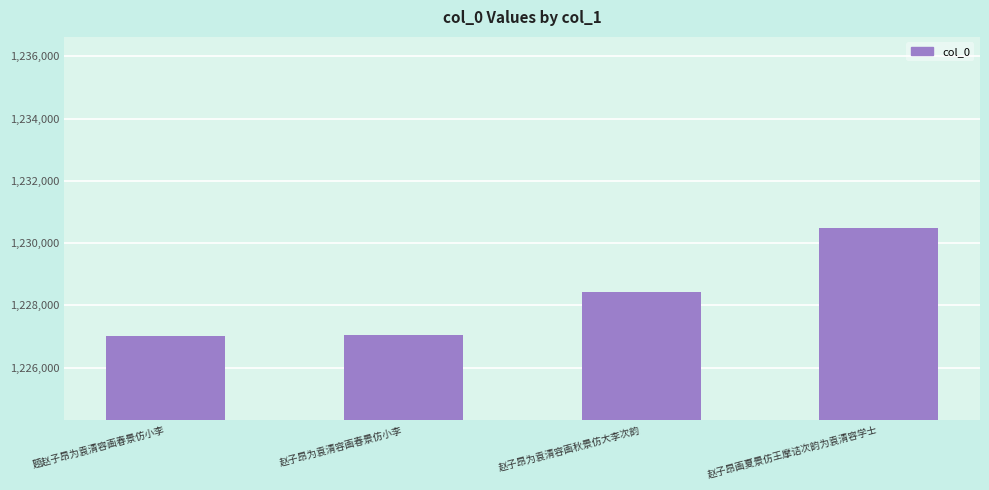

At which label is the value closest to 1228748?

赵子昂为袁清容画秋景仿大李次韵